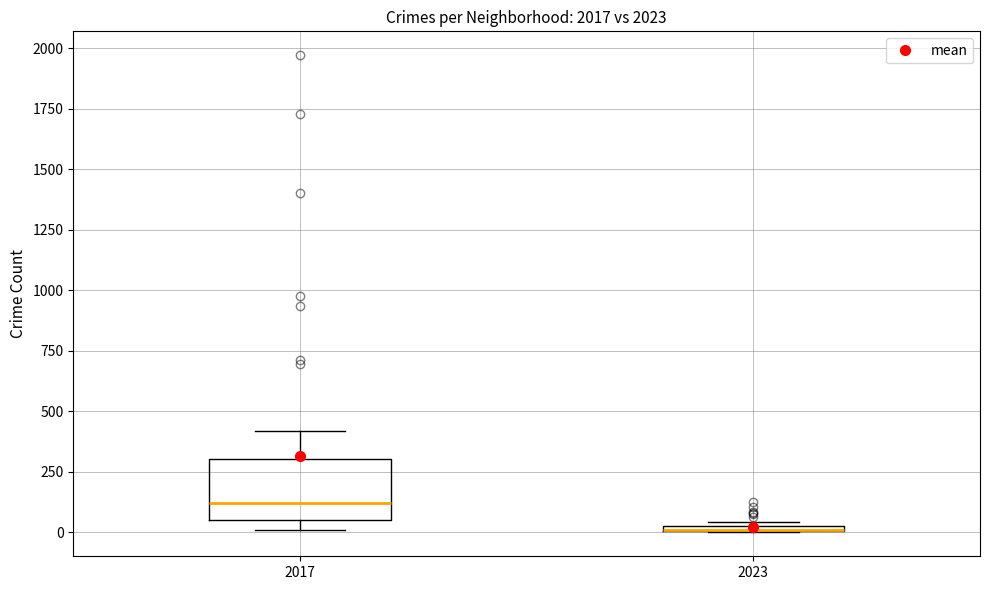

Where is the upper edge of the box at x = 2023 on the y-axis? The values are not printed on the chart, so give them approximately, as read against the axis.

50